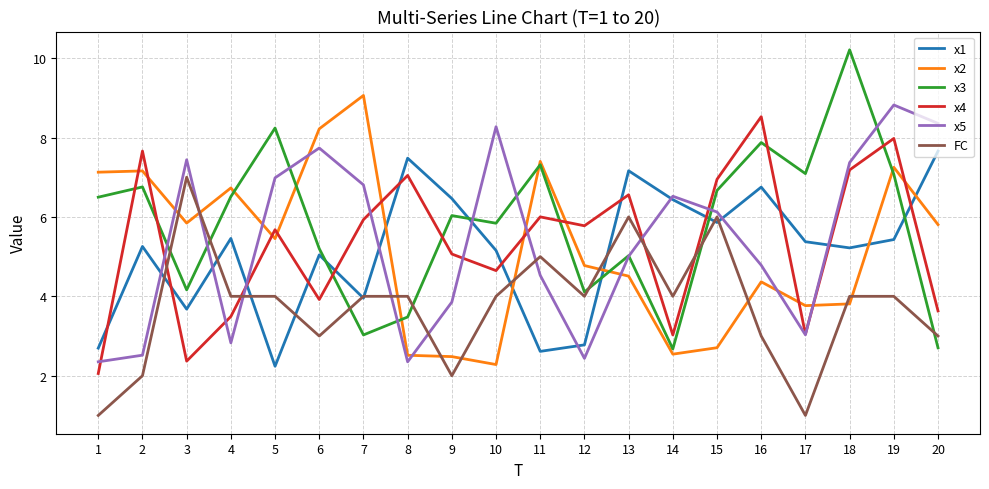

How many series are shown in this chart?

6